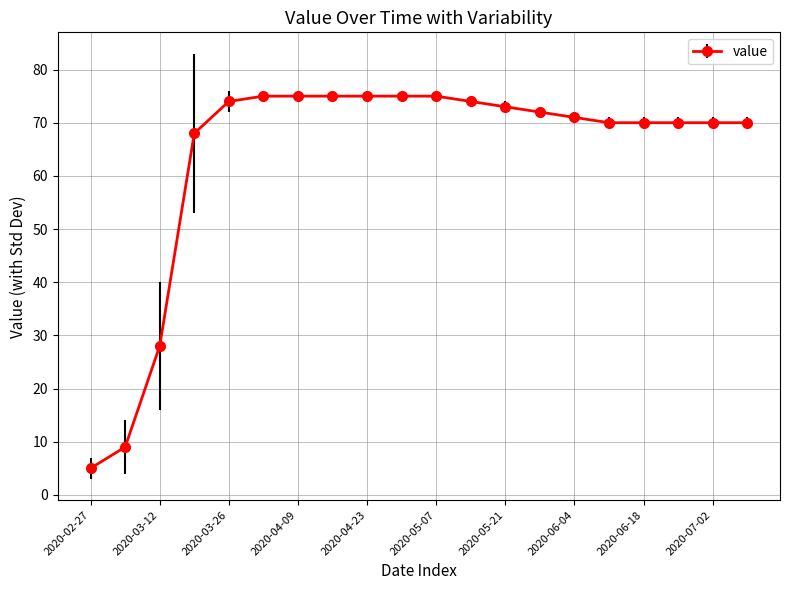

What is the average value?

64